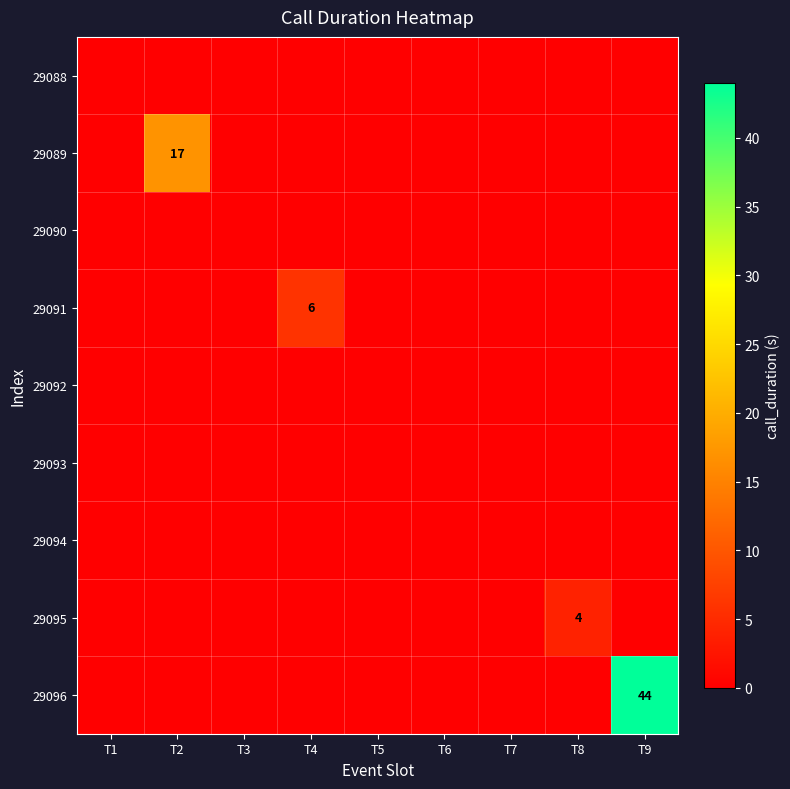

The value of 29096 at T9 is 11. True or false?

False